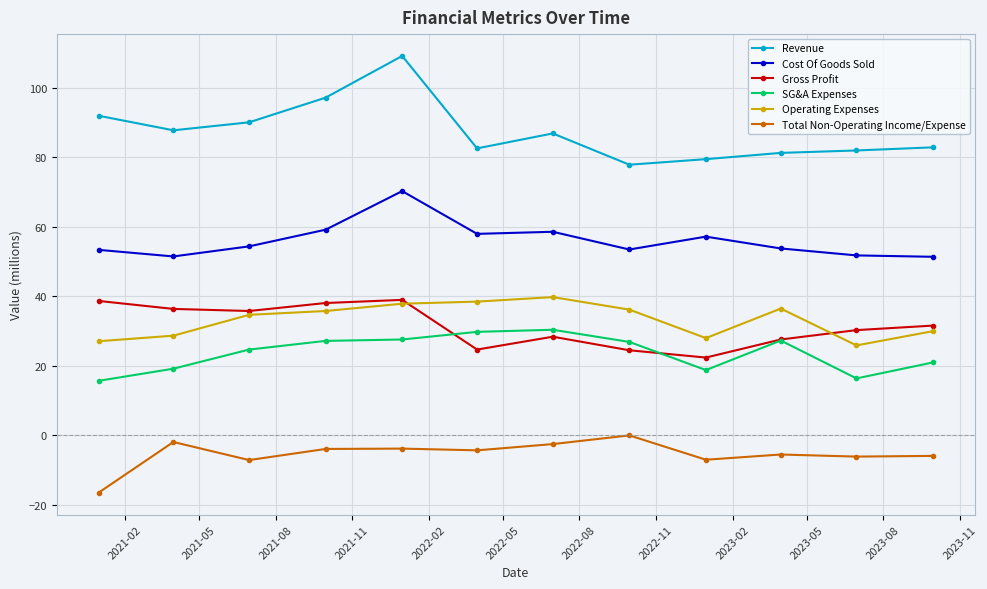

Count the number of data series in this chart.

6